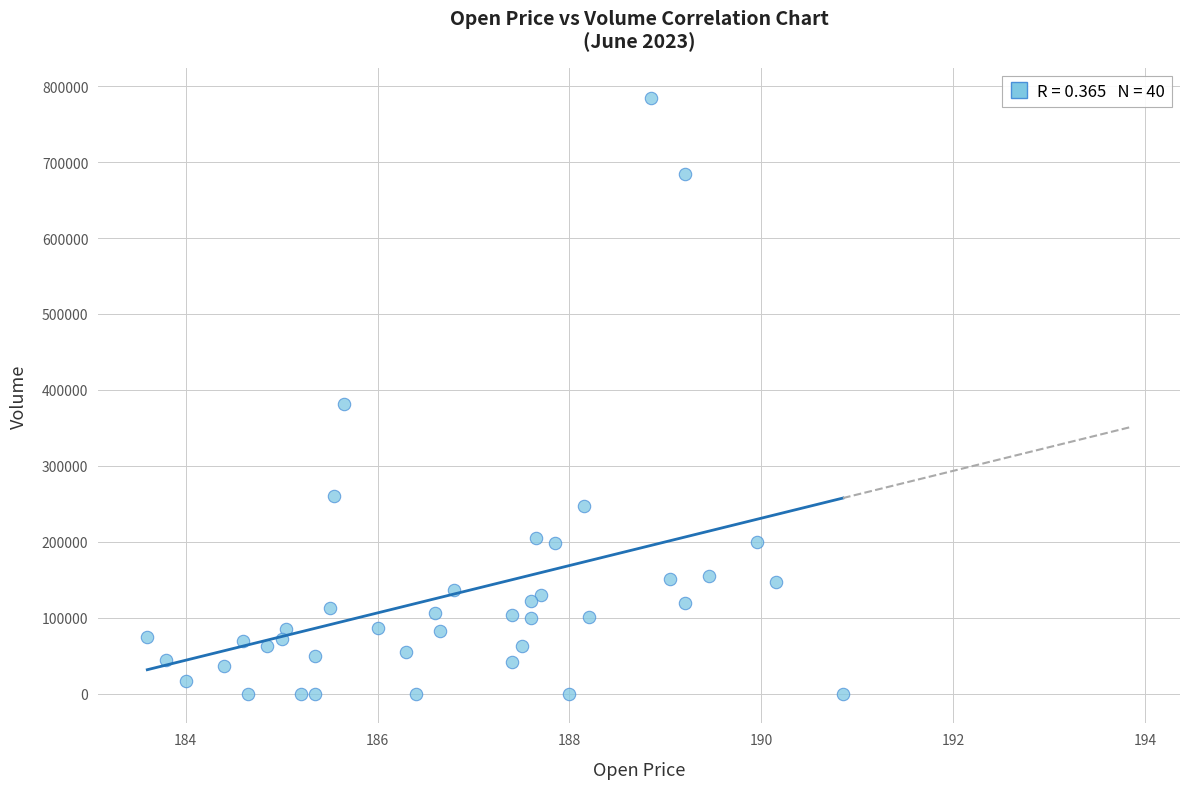

What Y value in the scatter plot is closest to 392450?

381866